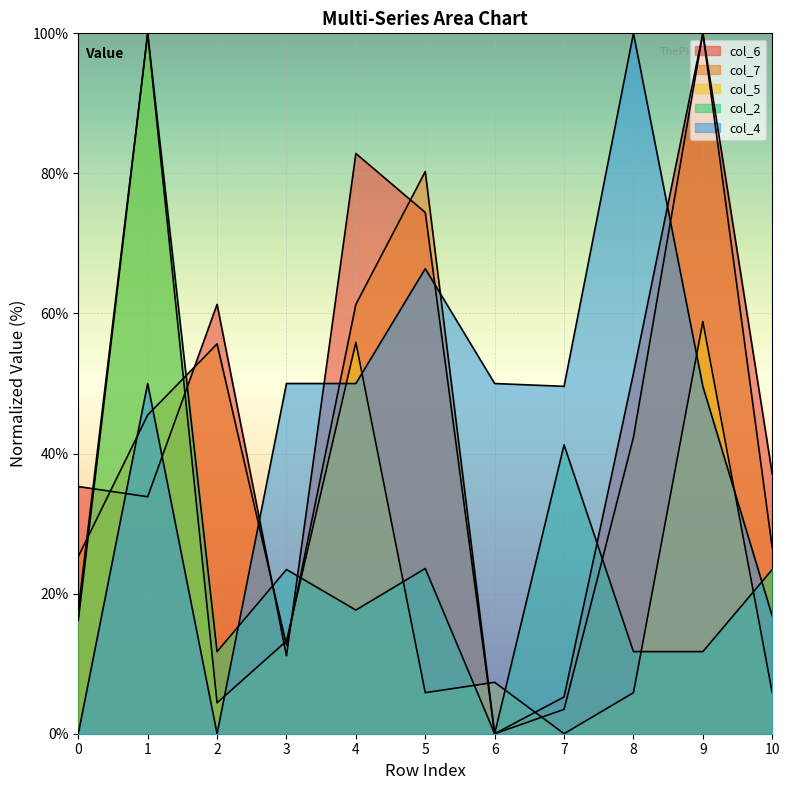

What value does the col_2 series have at 8?

11.7